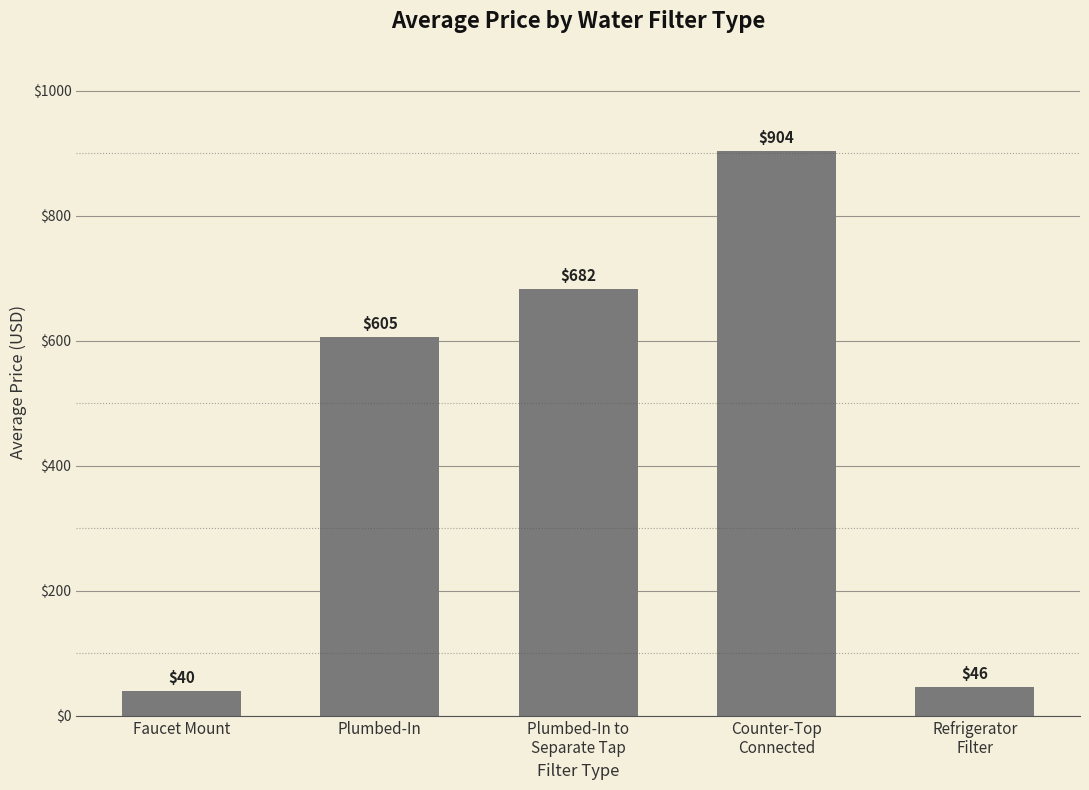

How many bars are there in total?

5